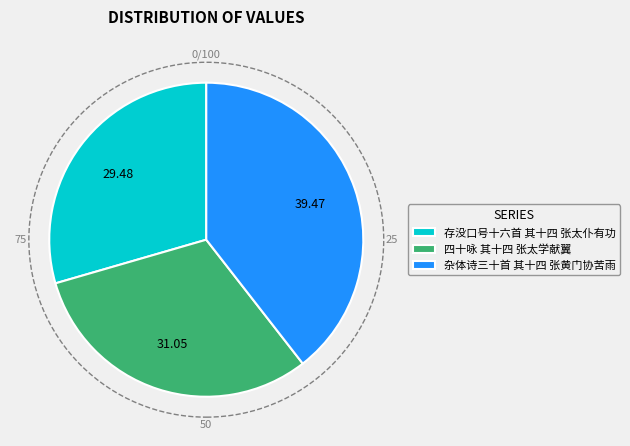

Which category has the biggest portion of the pie?

杂体诗三十首 其十四 张黄门协苦雨